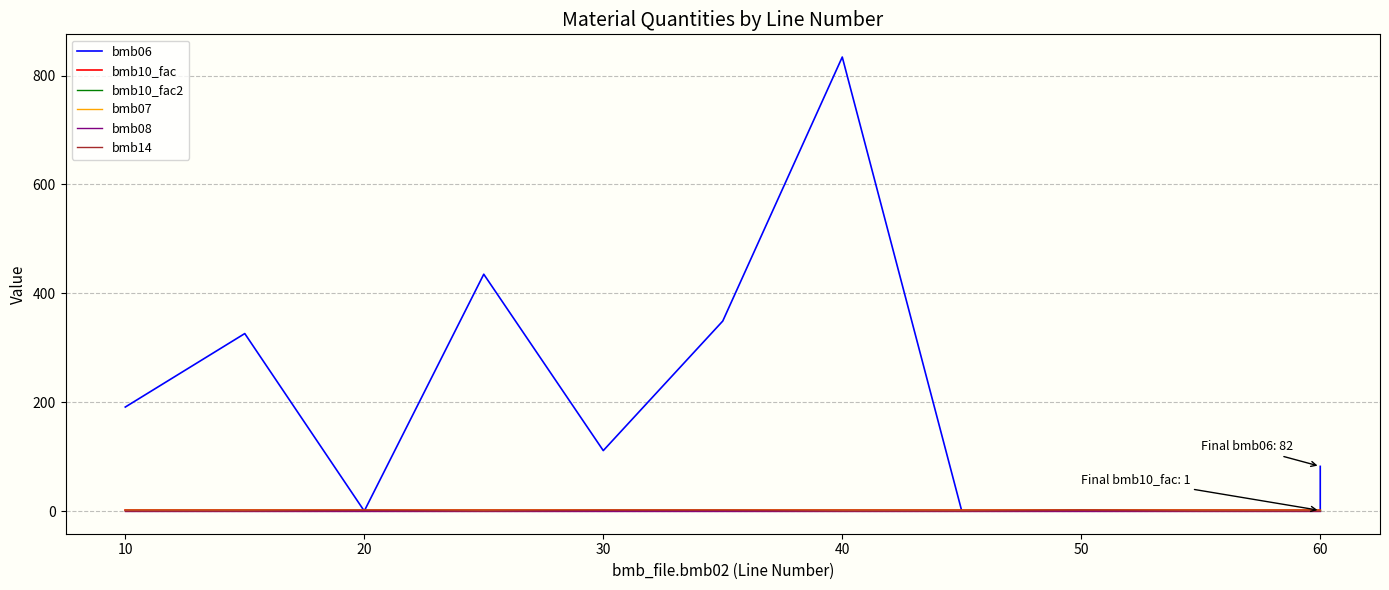

What is the maximum value for bmb10_fac?

1.0